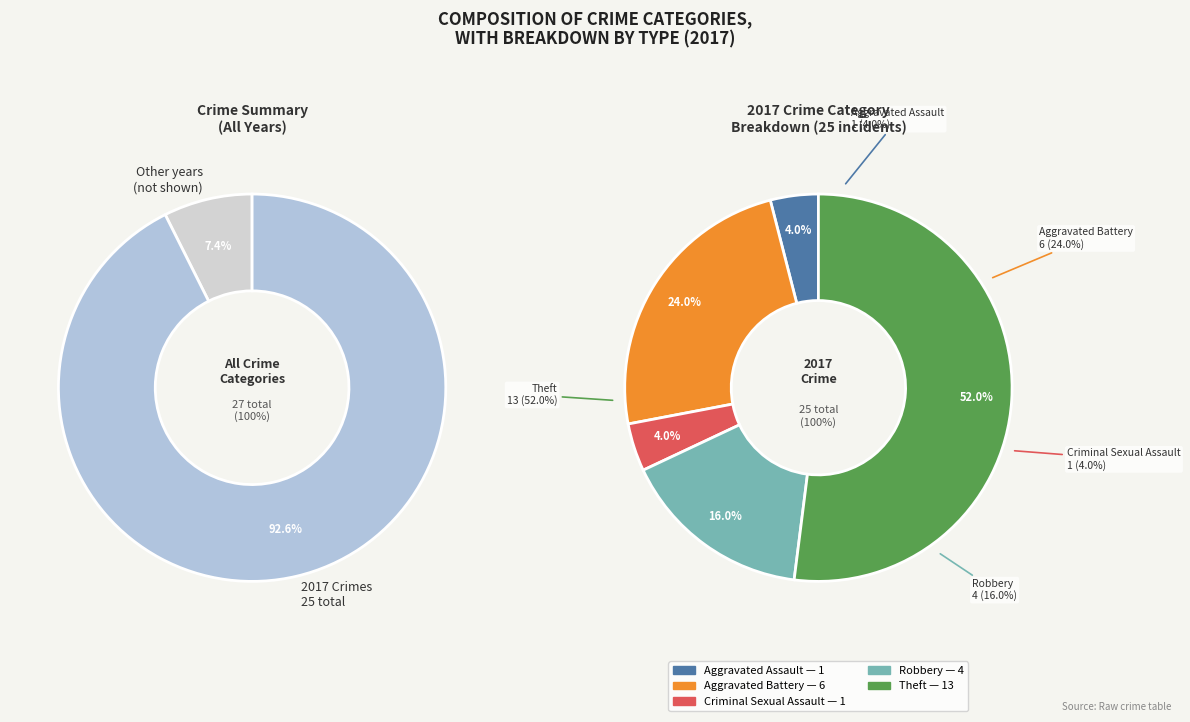

To the nearest percent, what is the combined percentage of Theft and Robbery?

68%